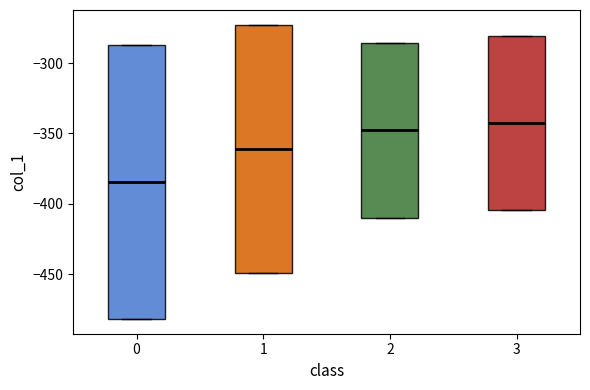

Which box is the tallest, from its lower edge to its upper edge?

0